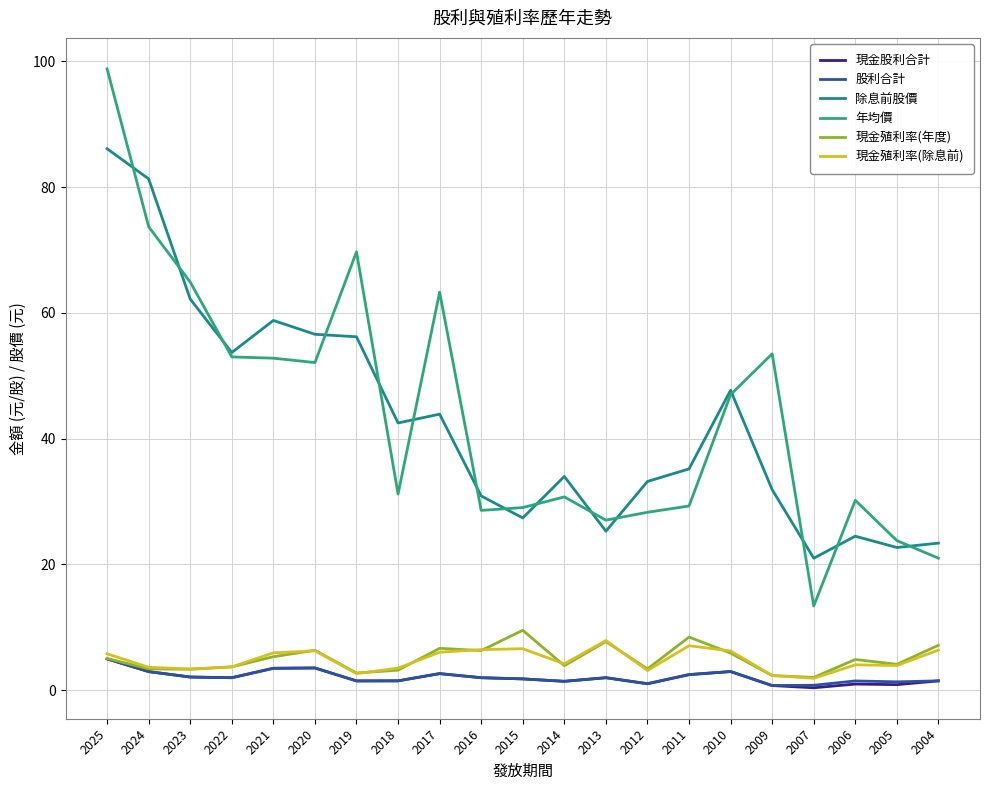

Which series has the largest range (max minus min)?

年均價